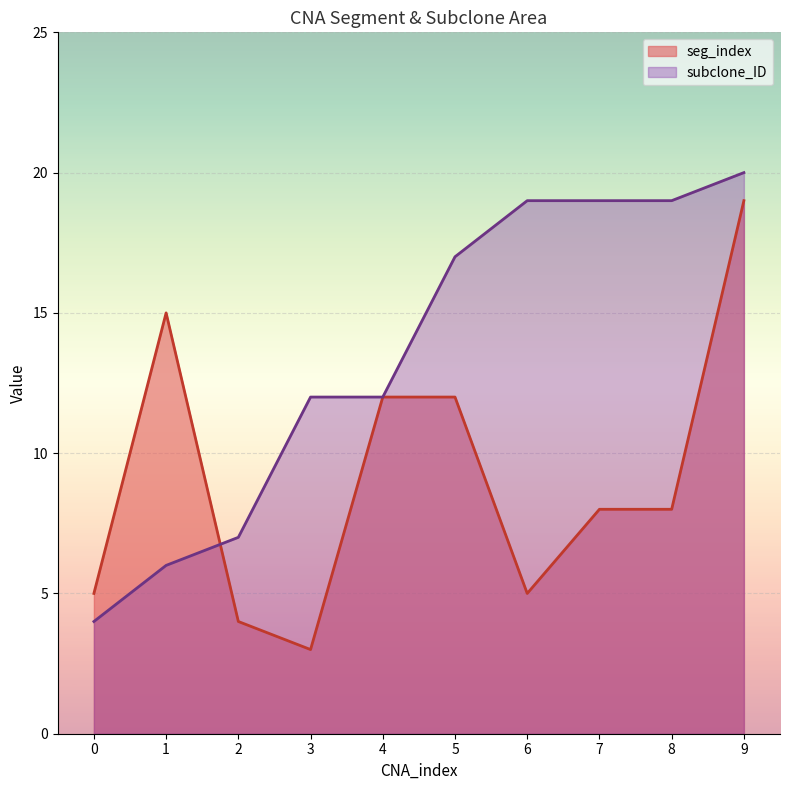

The seg_index series shows 3 at 7. True or false?

False